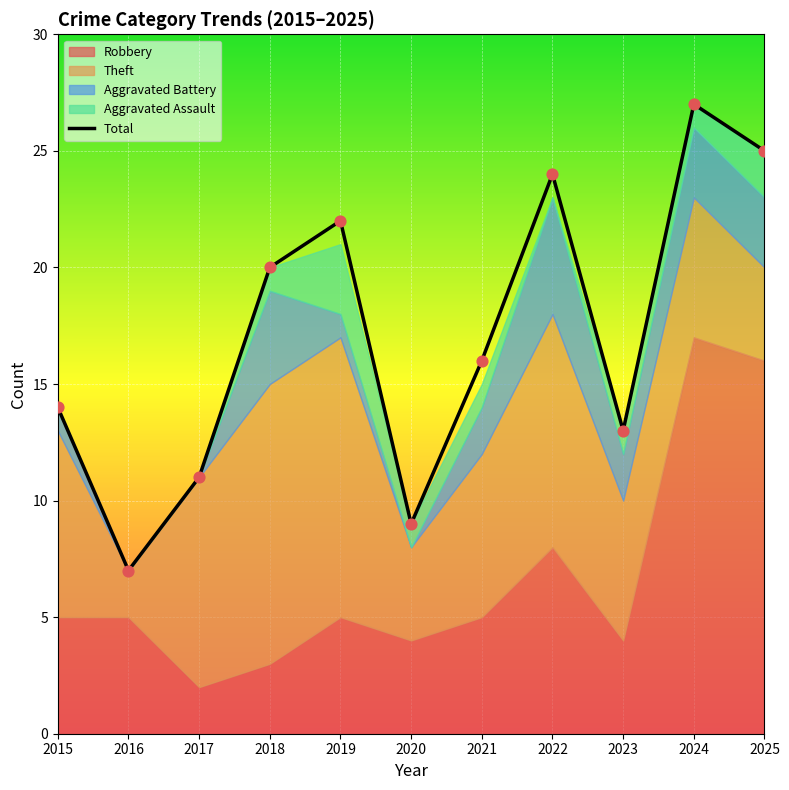

Which has a higher value, 2016 or 2018?

2018